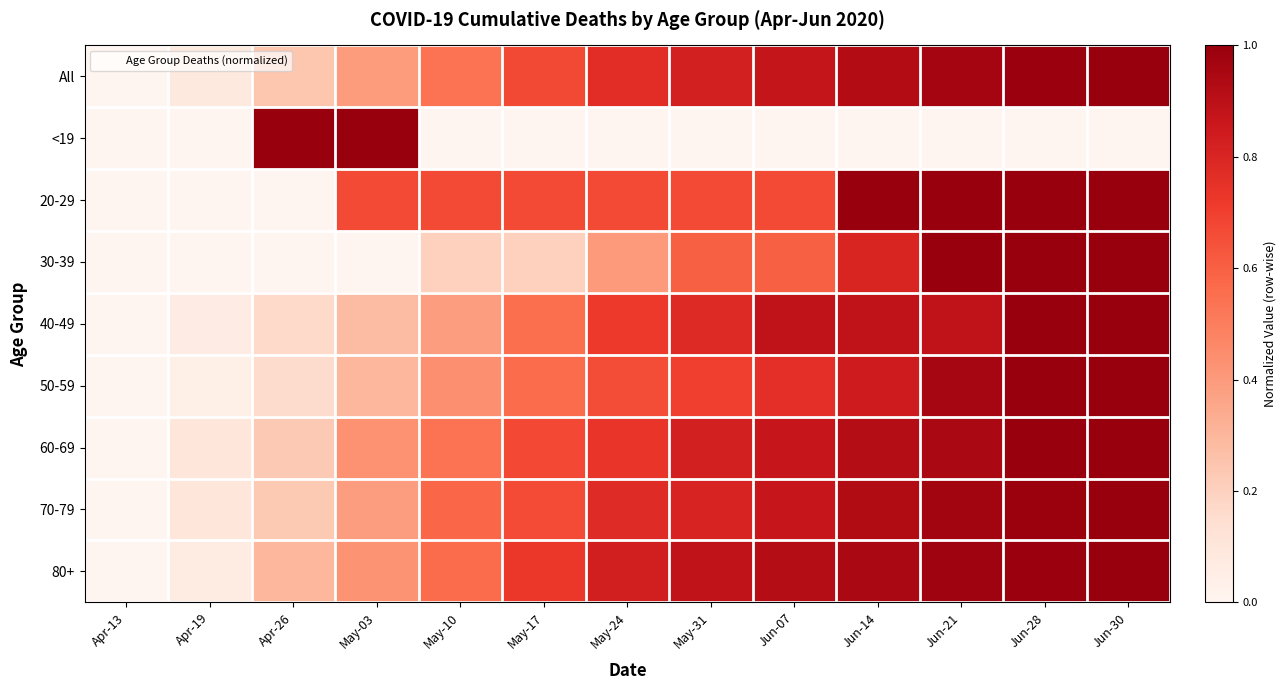

Rank the series by their maximum value, from highest to lowest.

All, <19, 20-29, 30-39, 40-49, 50-59, 60-69, 70-79, 80+